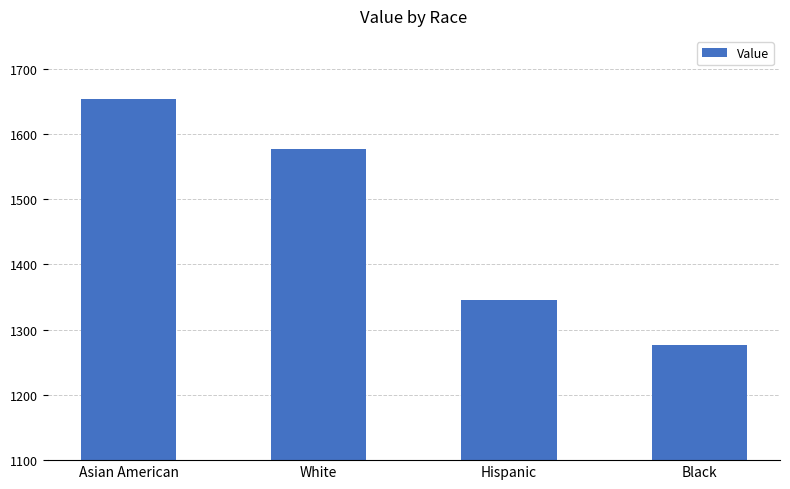

The value at Asian American is 1081. True or false?

False